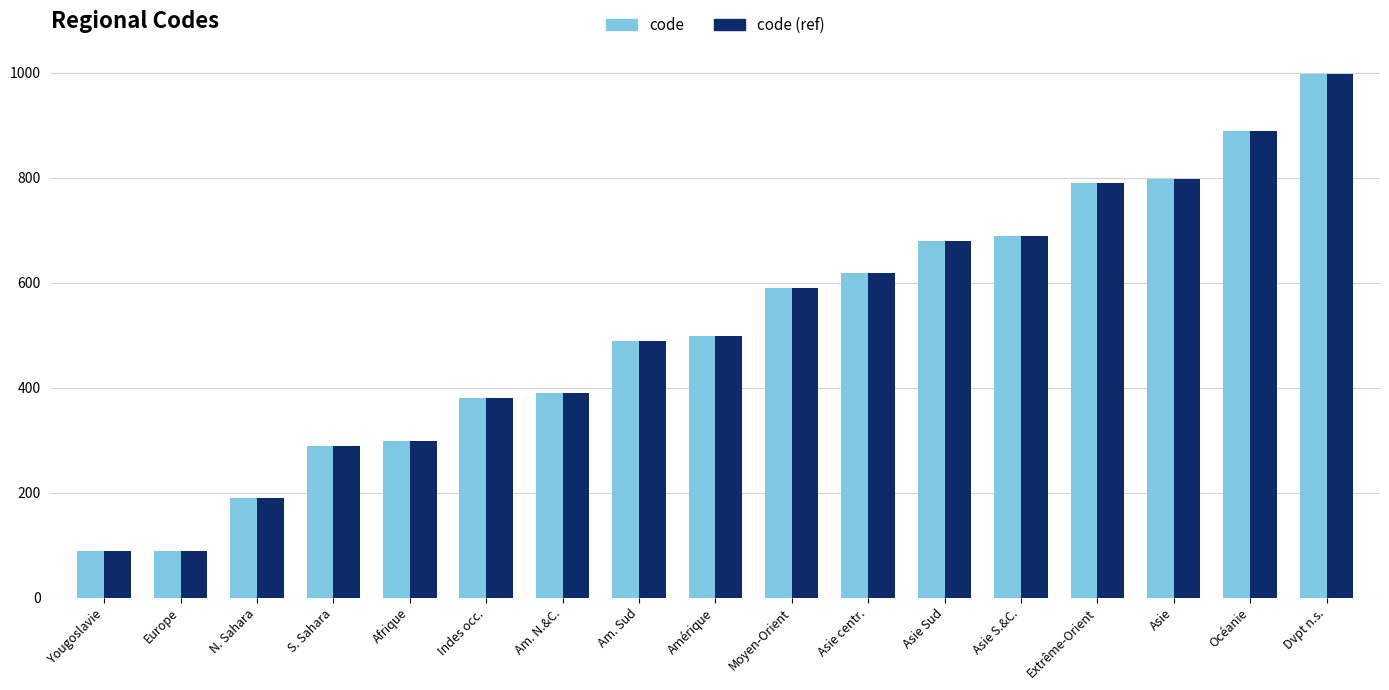

What are all the series names shown in the legend?

code, code (ref)